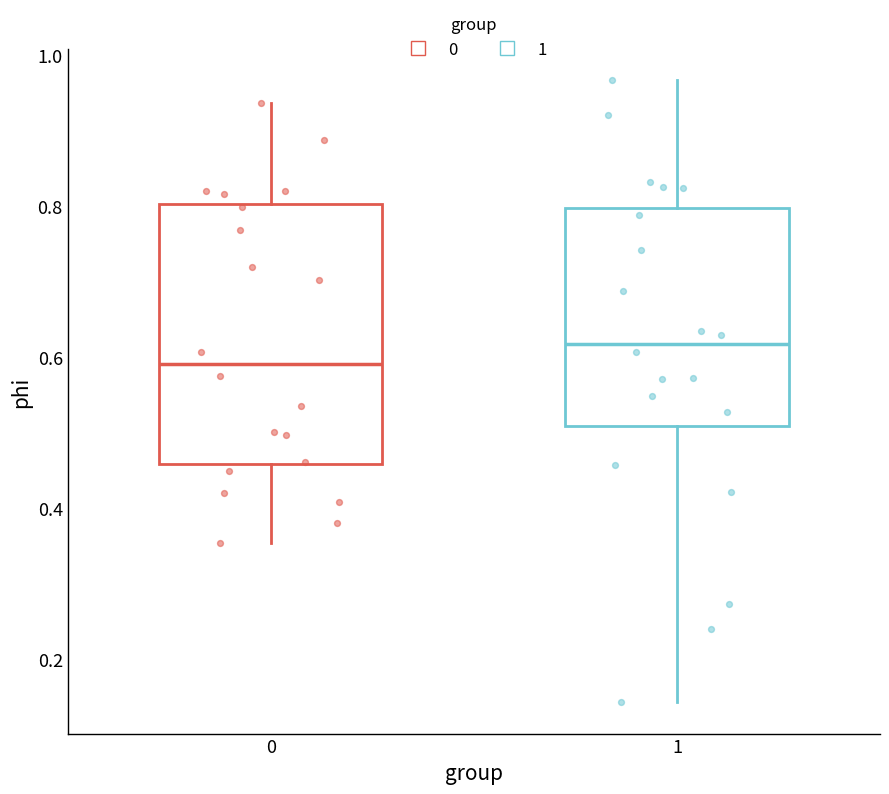

Which box's median line is the highest?

1